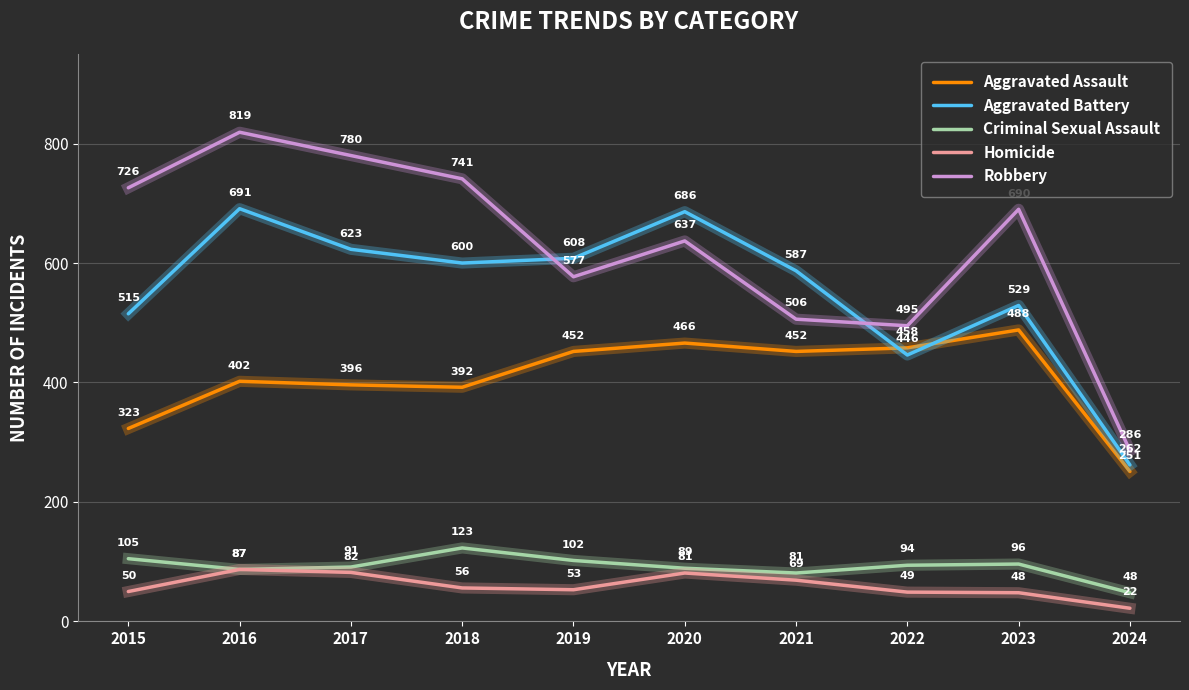

Where is the first local minimum for Aggravated Battery?

2018